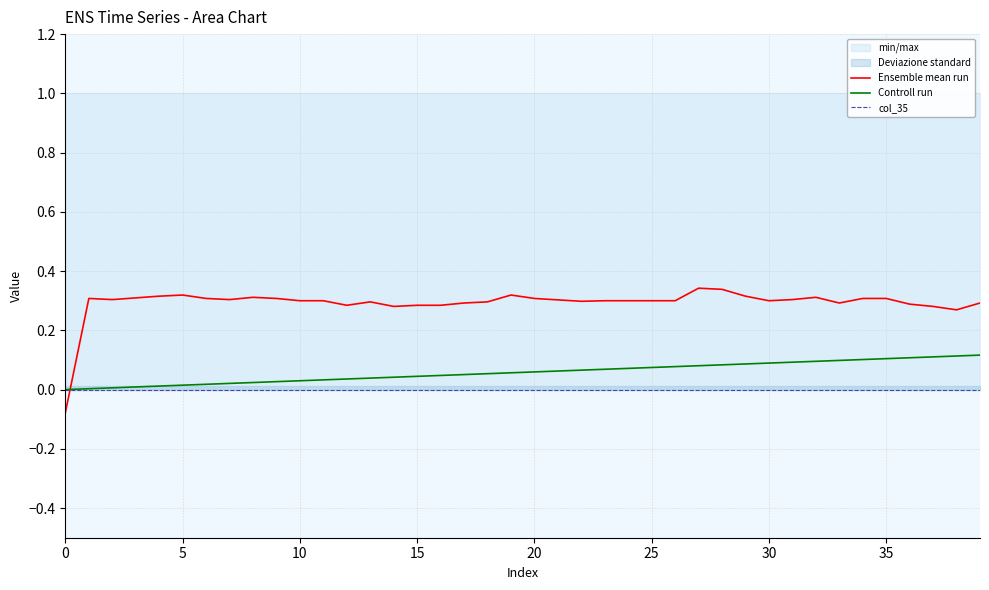

Between 0 and 37, which series saw the biggest shift?

Ensemble mean run